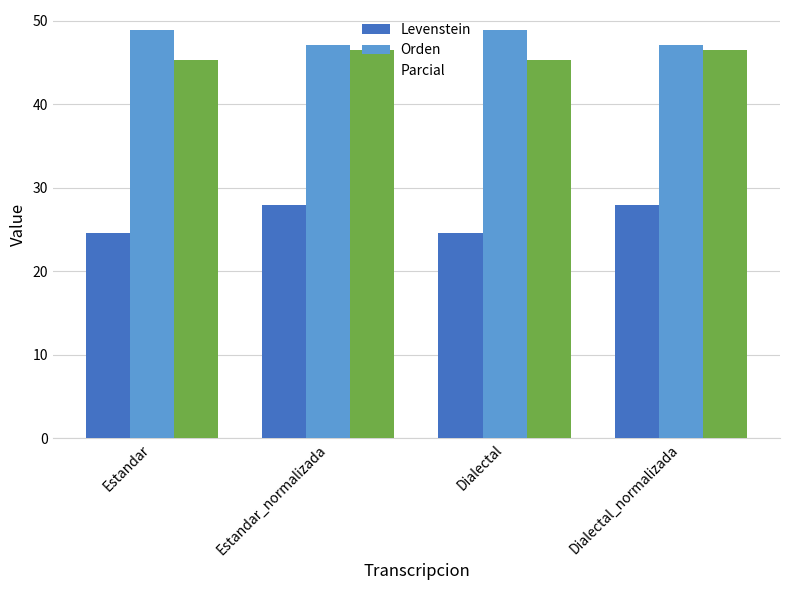

At which label does Orden first exceed 48?

Estandar